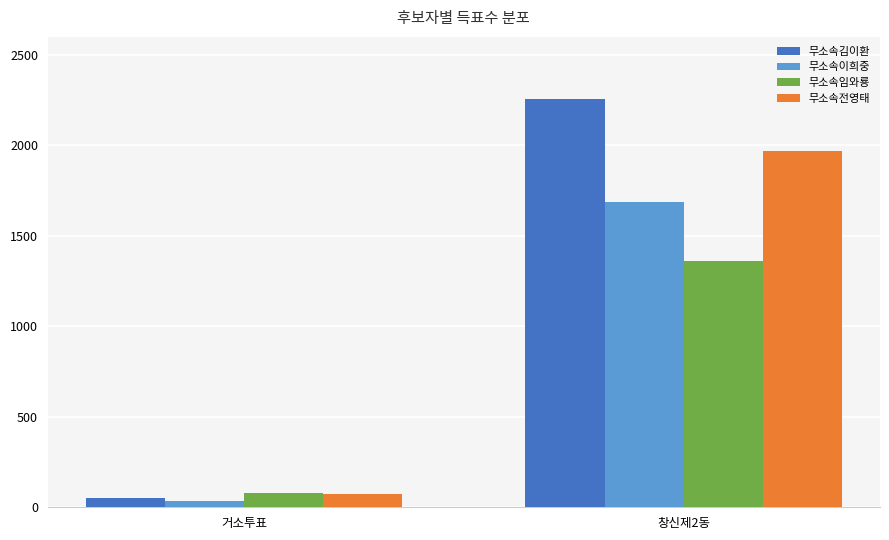

What is the spread (max minus min) of values at 창신제2동?

896